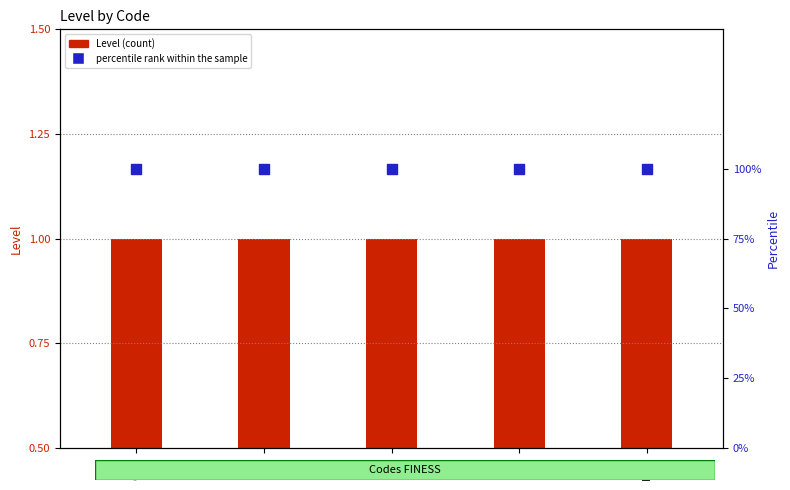

Which series contains the highest Y value?

percentile rank within the sample